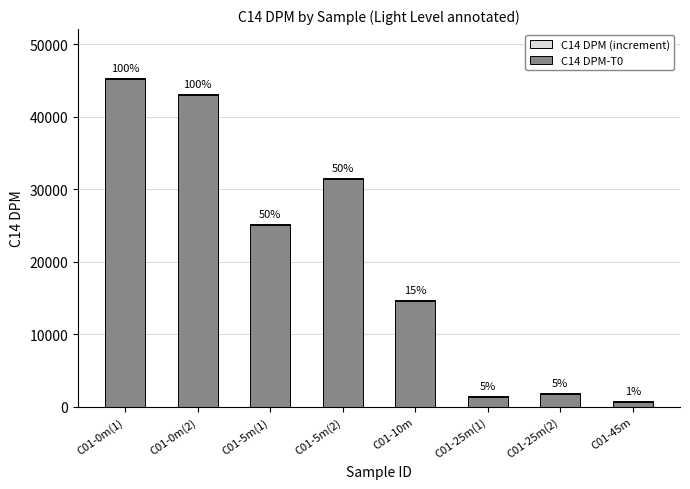

Rank the series by their maximum value, from highest to lowest.

C14 DPM-T0, C14 DPM (increment)